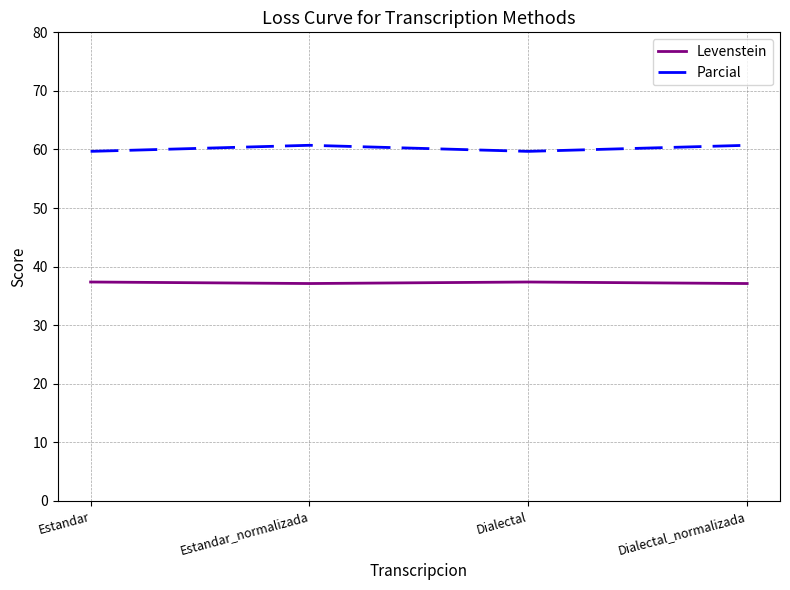

What is the spread (max minus min) of values at Estandar_normalizada?

23.6